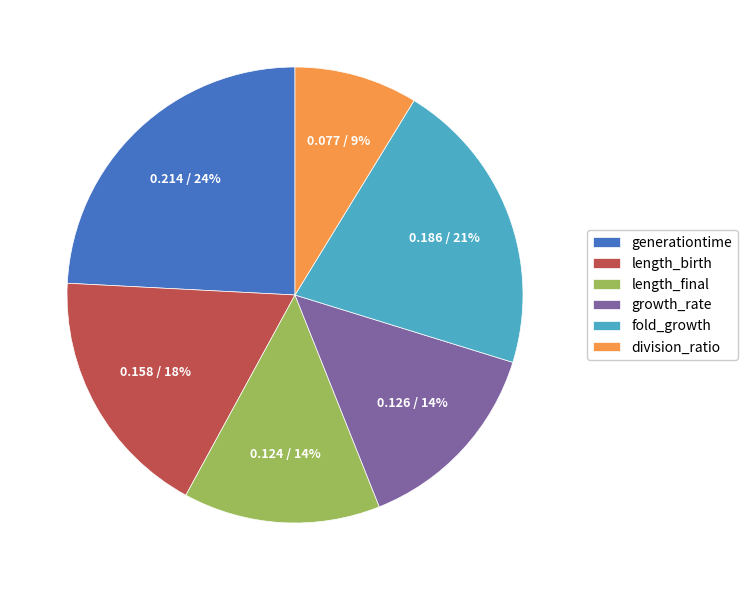

How many segments does this pie chart have?

6